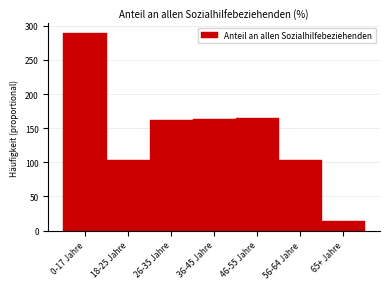

What is the sum of all values?

1000